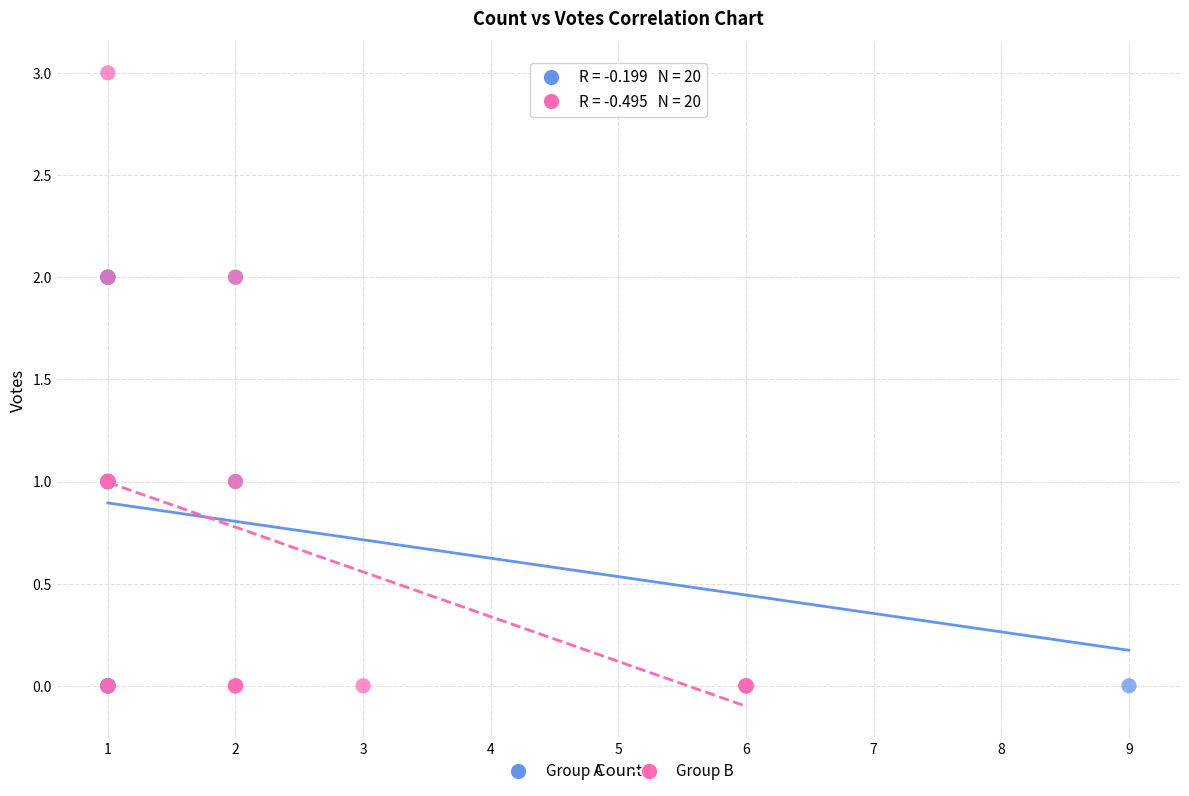

Which series has the largest Y range (max minus min)?

Group B